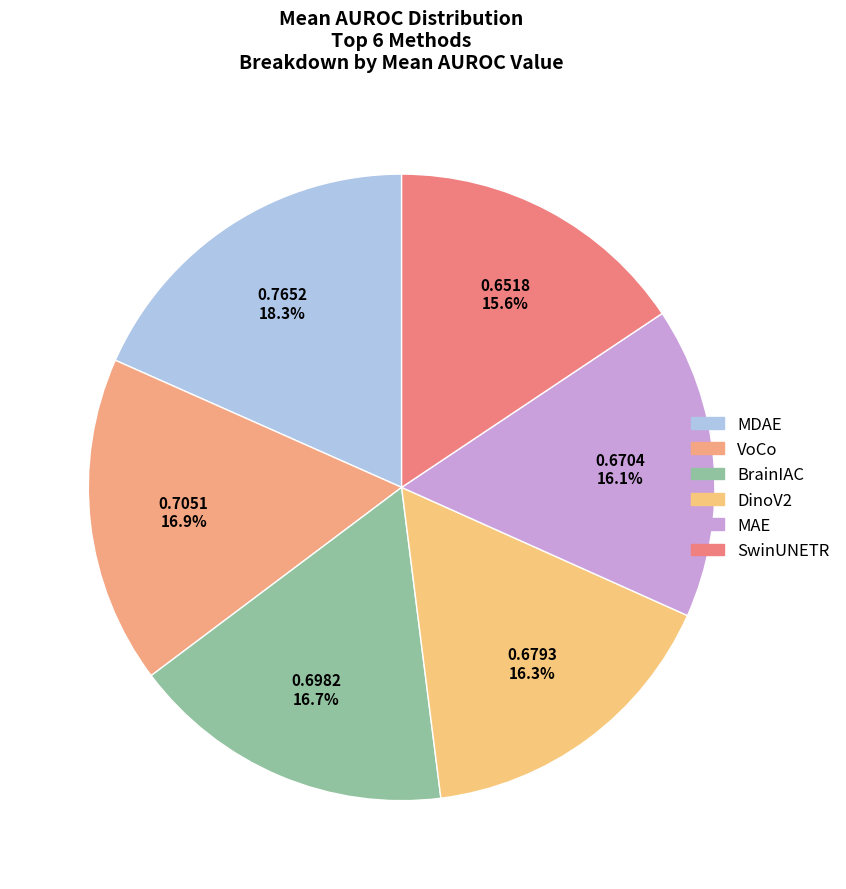

Is there a majority slice in this chart?

No